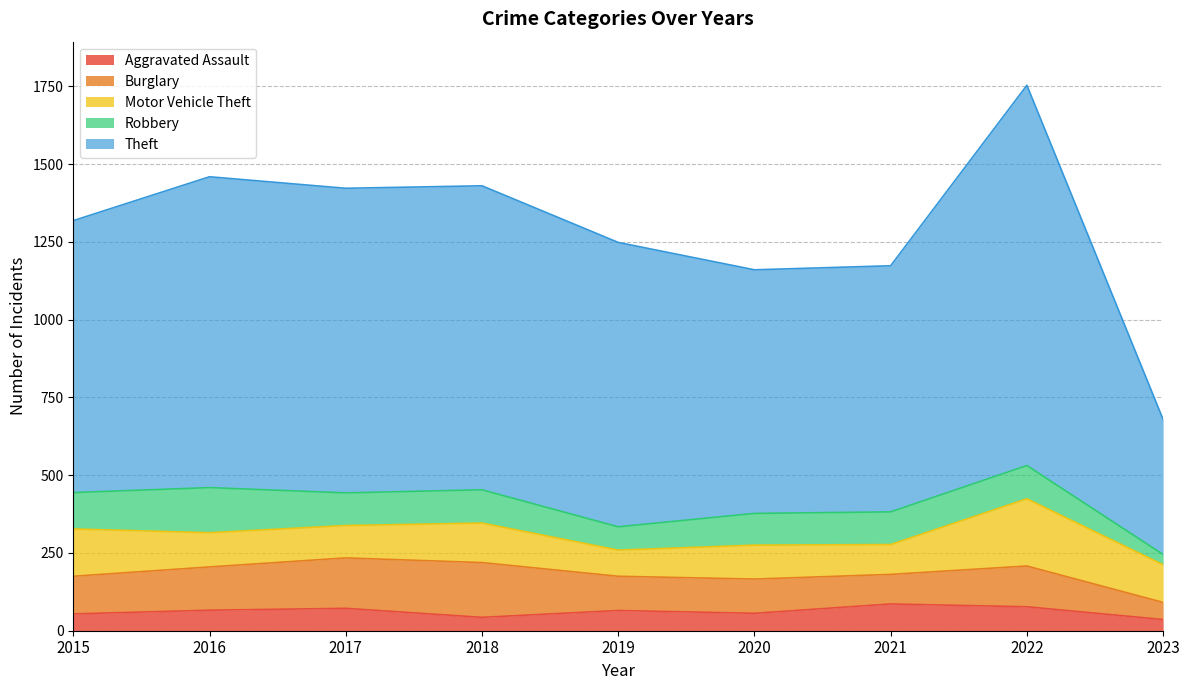

Which label corresponds to the smallest value in the chart?

2023